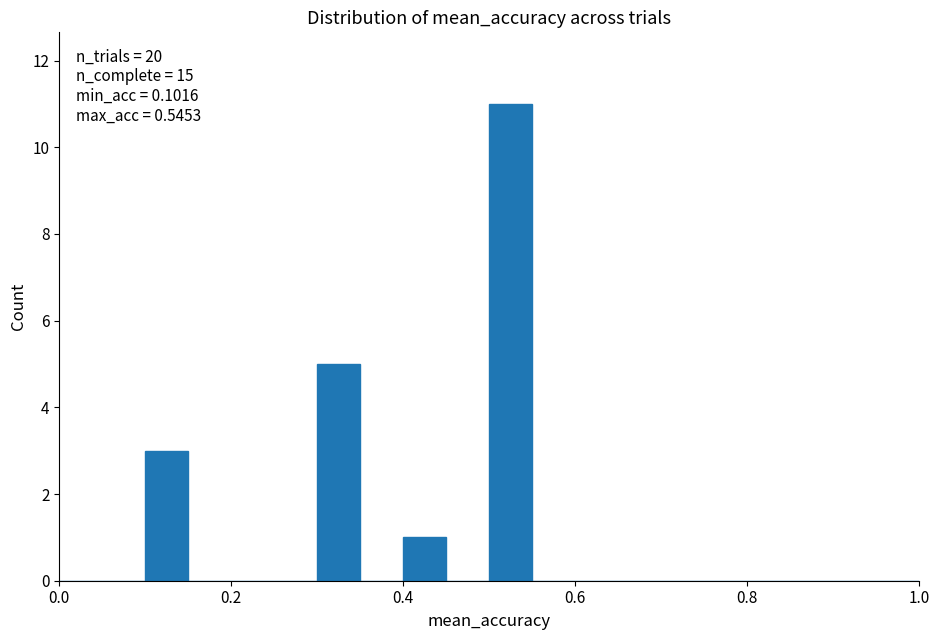

Around what value on the x-axis is the tallest bar? Give the approximate position of its centre, as read against the axis.

0.52